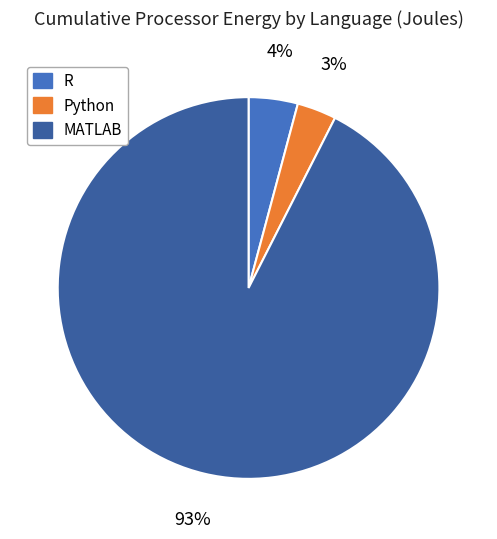

To the nearest percent, what percentage of the pie is Python?

3%